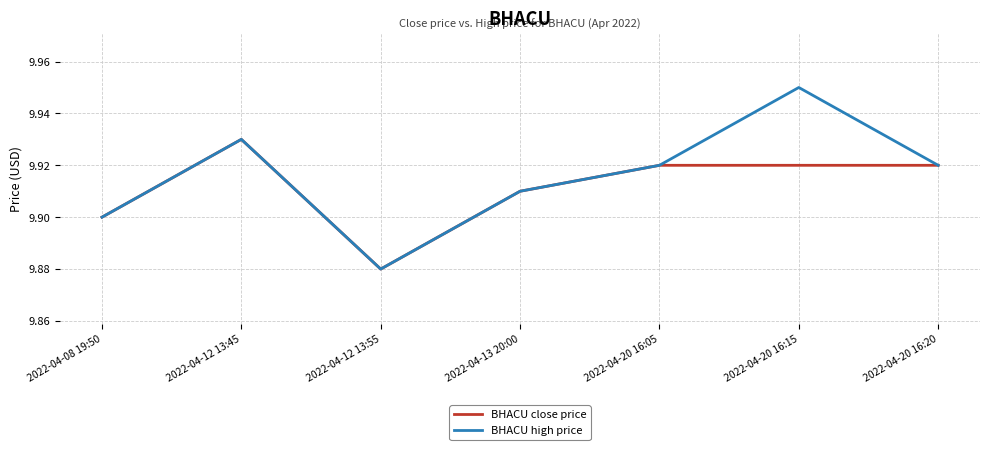

Which series has the largest total across all categories?

BHACU high price